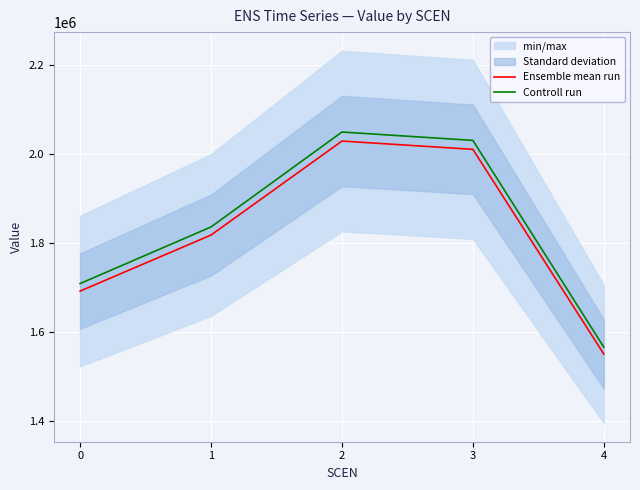

Which category has the highest value in the Controll run series?

2